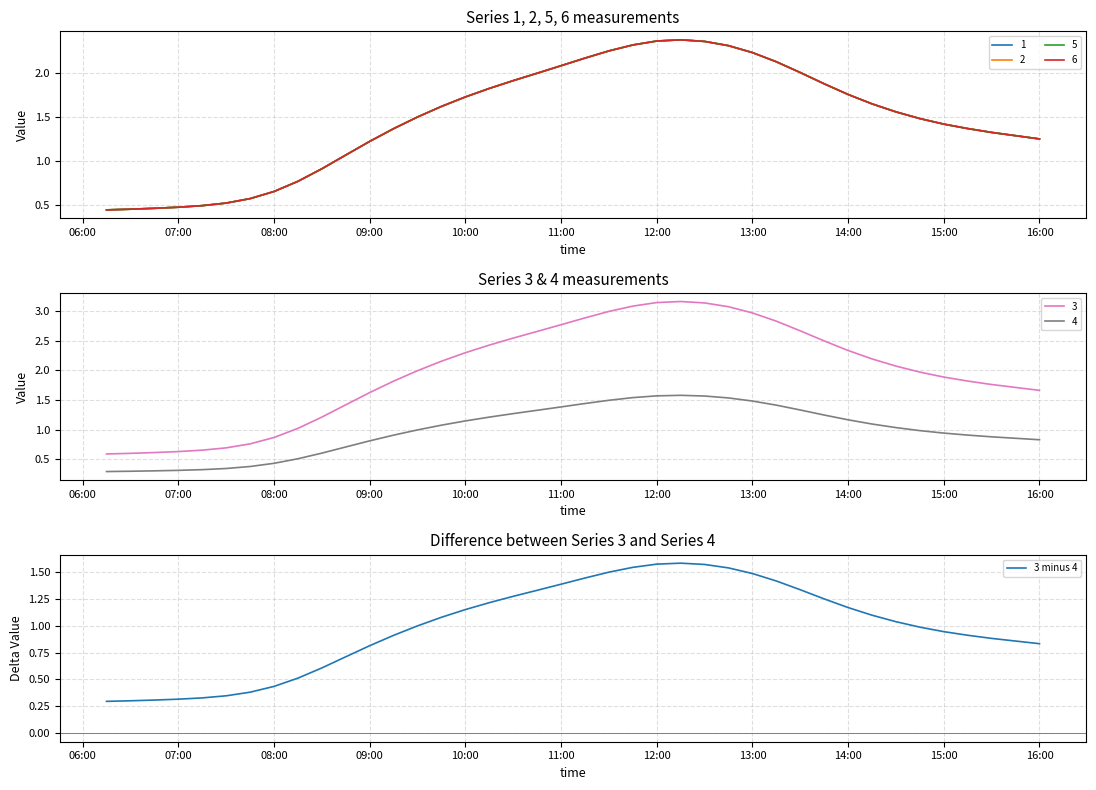

The 3 minus 4 series shows 0.8 at 09:00. True or false?

True